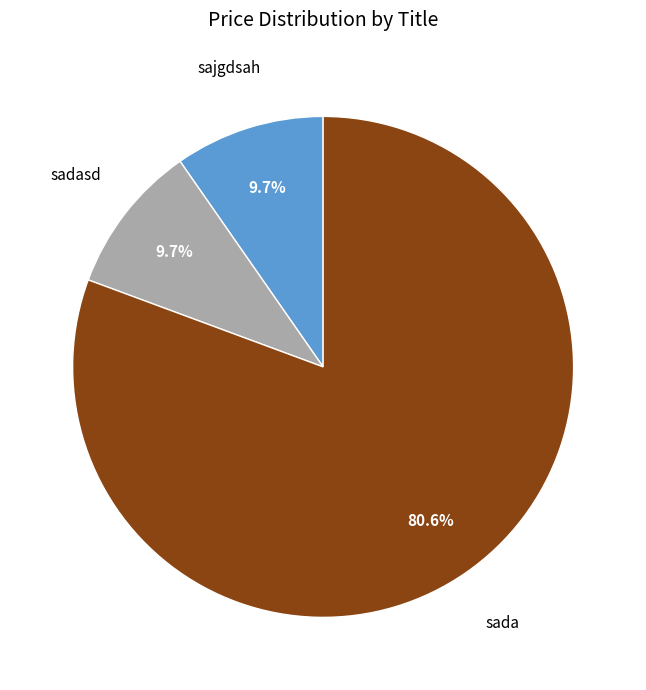

Is there any slice that represents more than half of the pie?

Yes